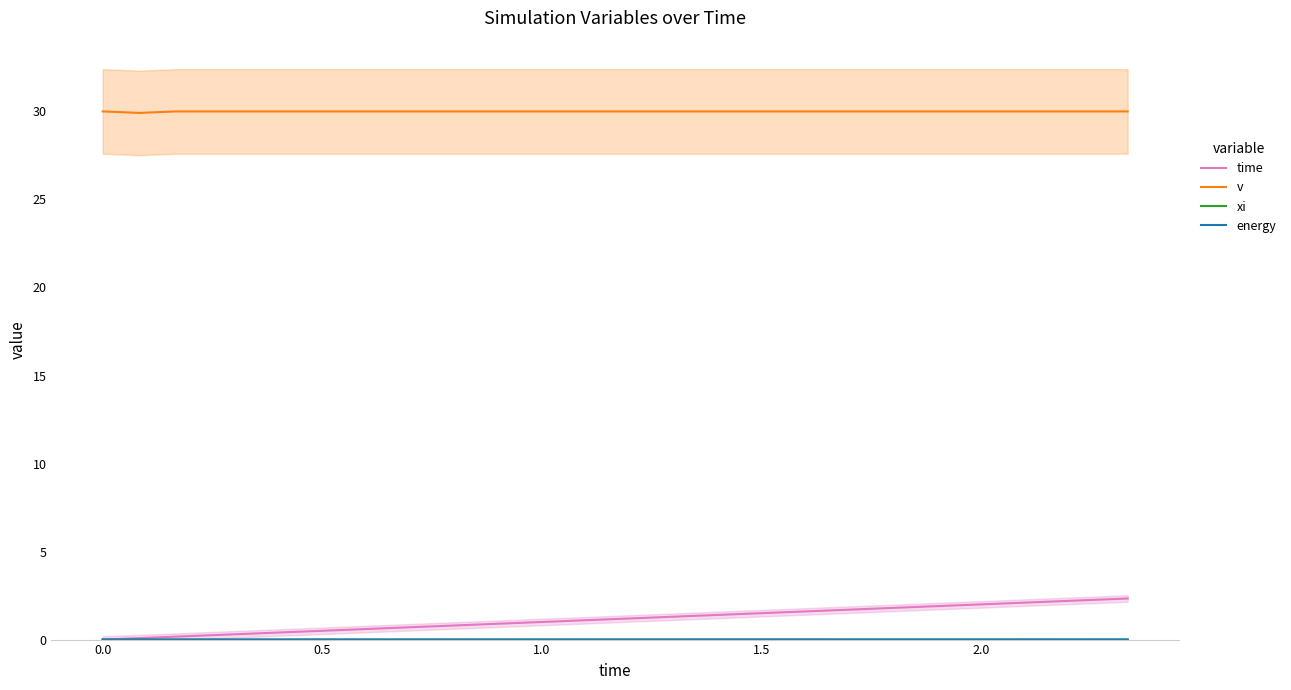

Is it true that v equals 48.7 at 27?

False